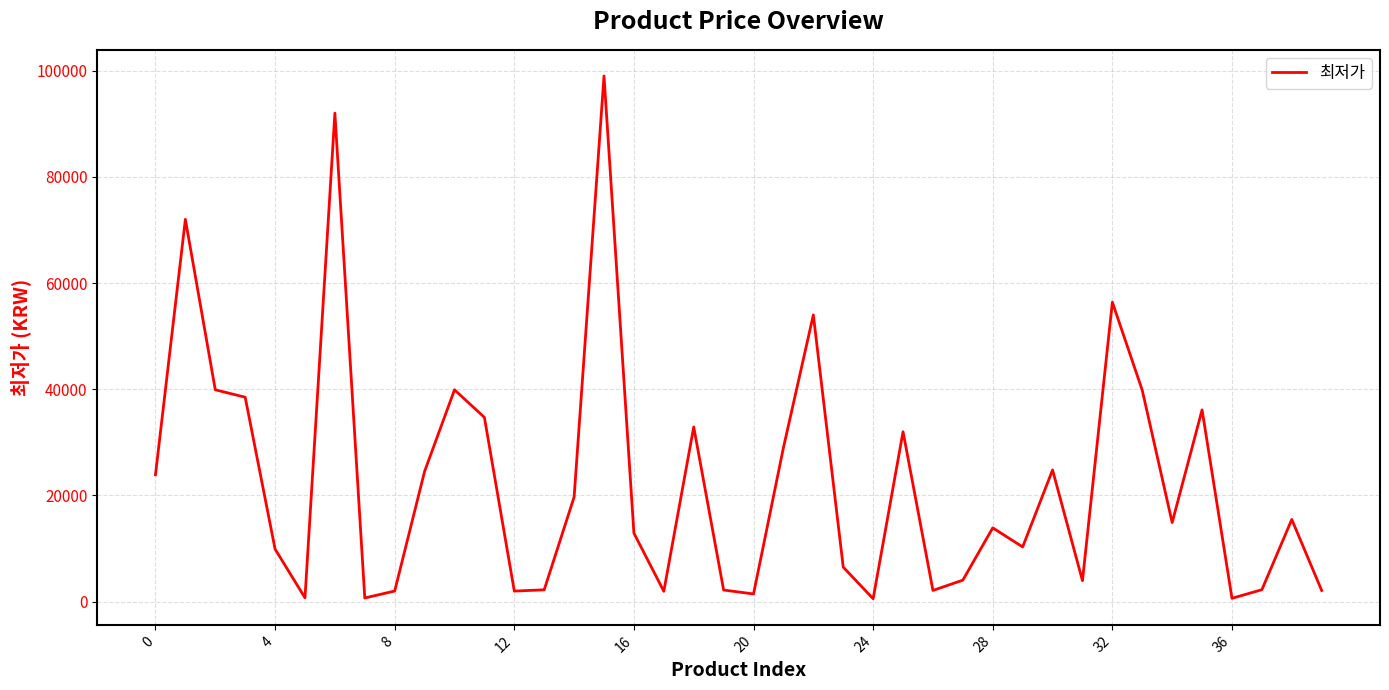

What is the maximum value shown in the chart?

99000